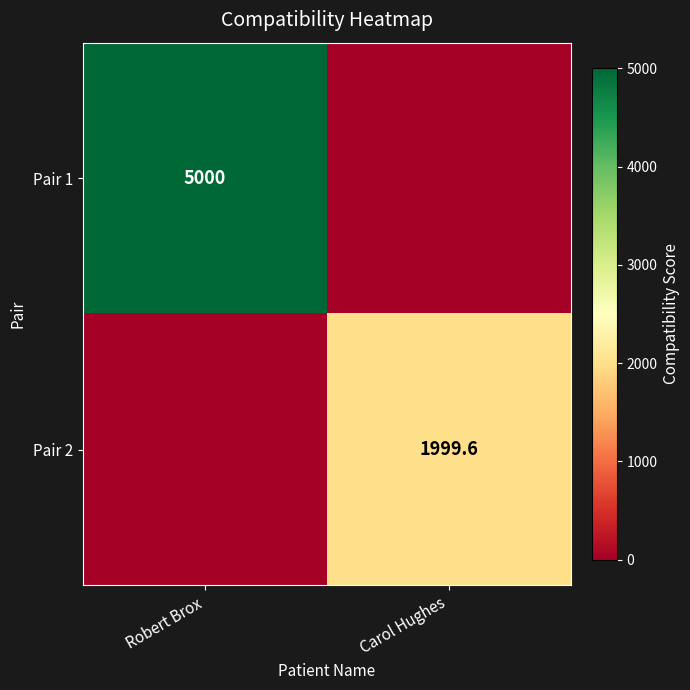

Is the value of Pair 2 at Carol Hughes greater than the value of Pair 1 at Robert Brox?

No